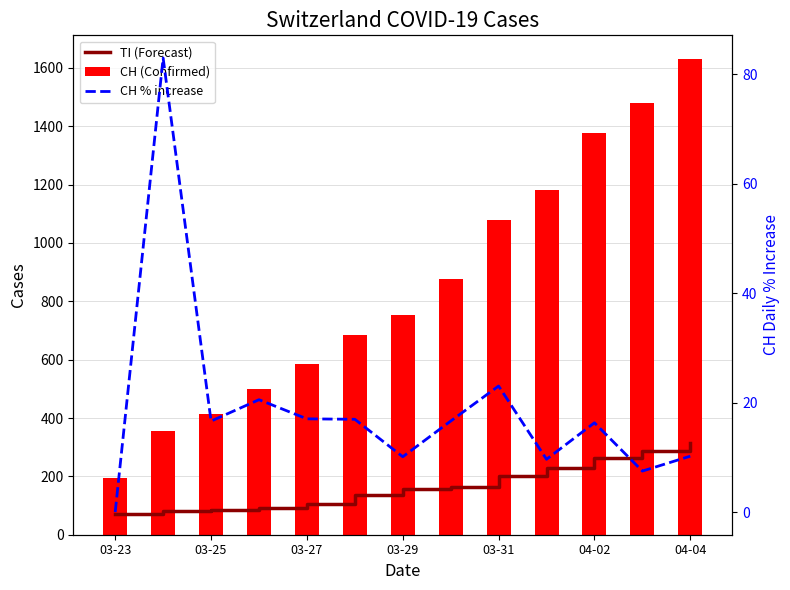

At how many categories does at least one series exceed 1295?

3